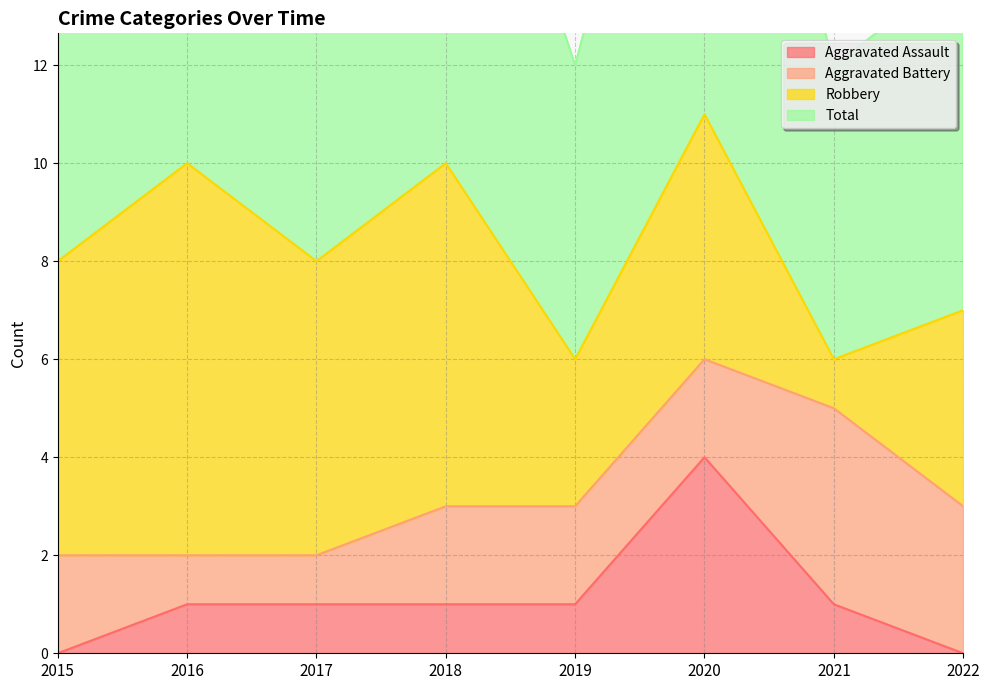

What is the difference between the Total values at 2015 and 2018?

2